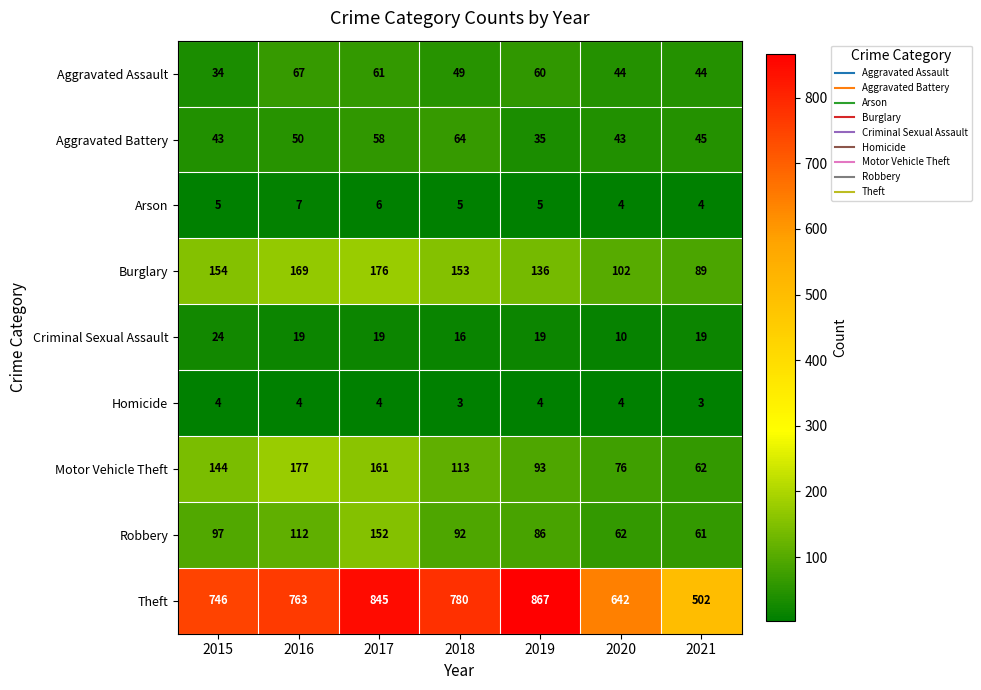

At which label is Aggravated Assault closest to 50?

2018